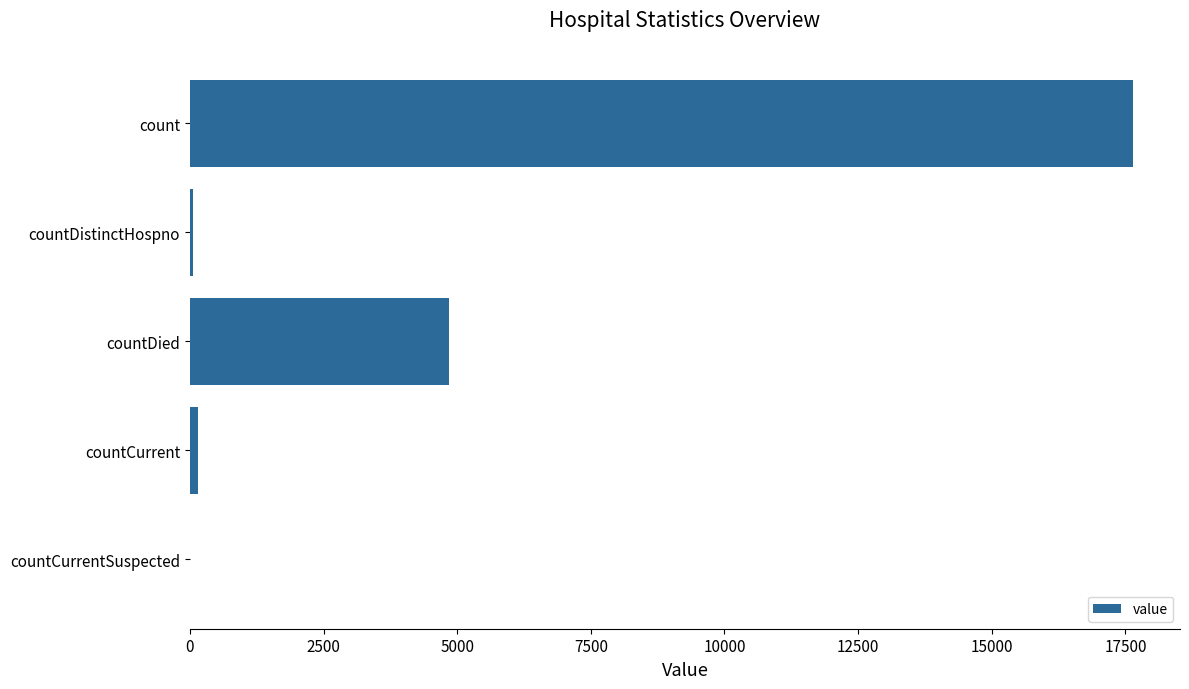

How many series are shown in this chart?

1